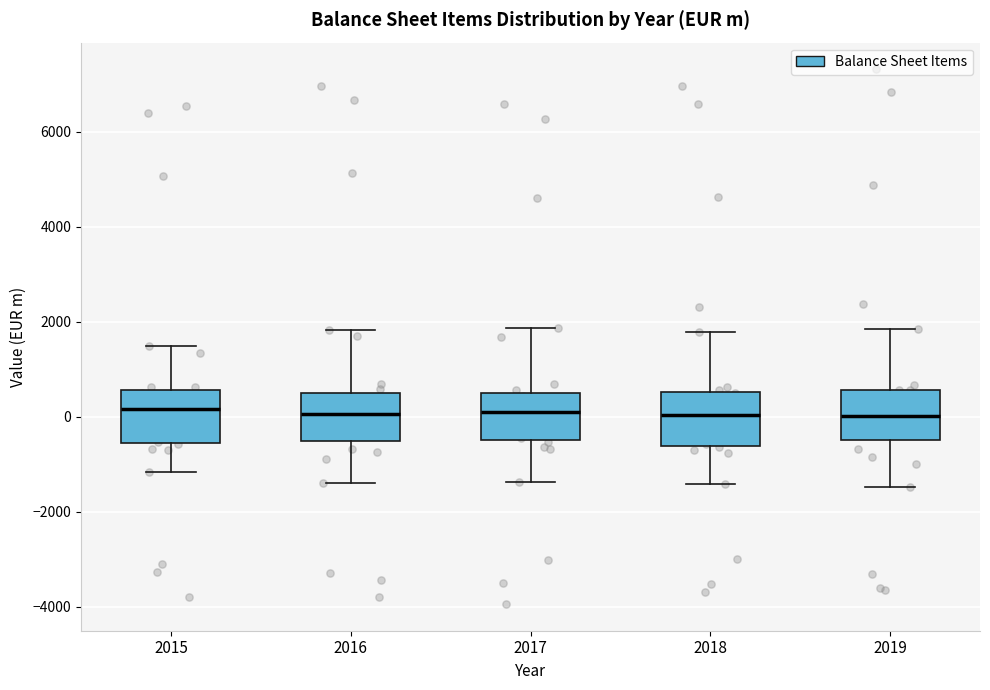

Where does the median line of the box at x = 2015 sit on the y-axis? The values are not printed on the chart, so give them approximately, as read against the axis.

200